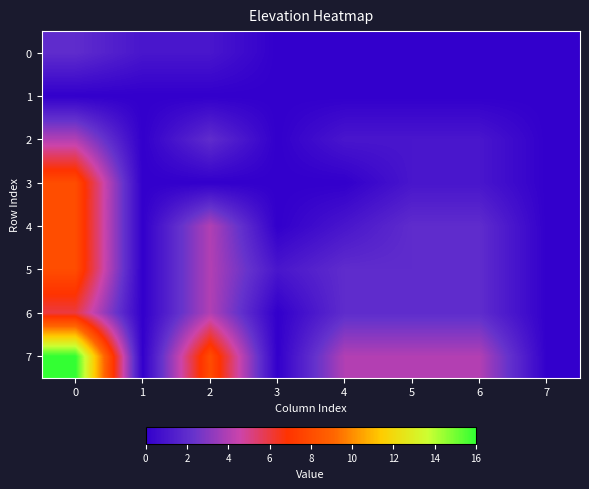

What is the greatest value displayed?

16